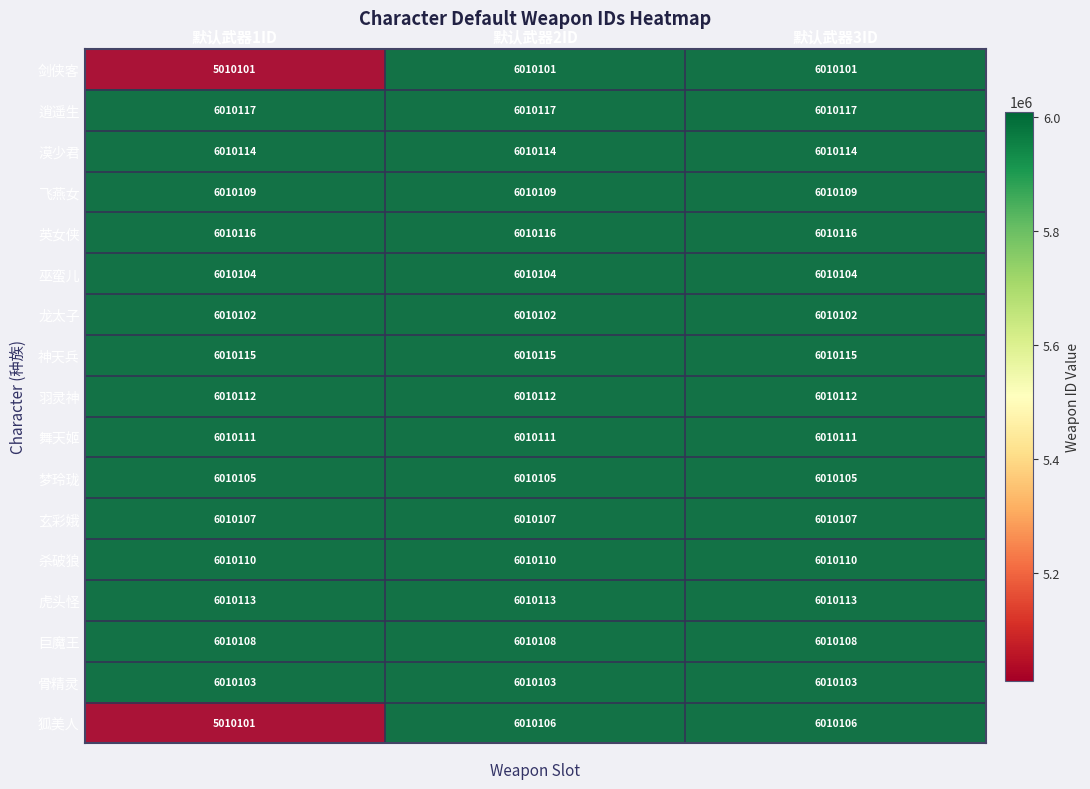

At 默认武器2ID, list the series in order from largest to smallest.

逍遥生, 英女侠, 神天兵, 漠少君, 虎头怪, 羽灵神, 舞天姬, 杀破狼, 飞燕女, 巨魔王, 玄彩娥, 狐美人, 梦玲珑, 巫蛮儿, 骨精灵, 龙太子, 剑侠客